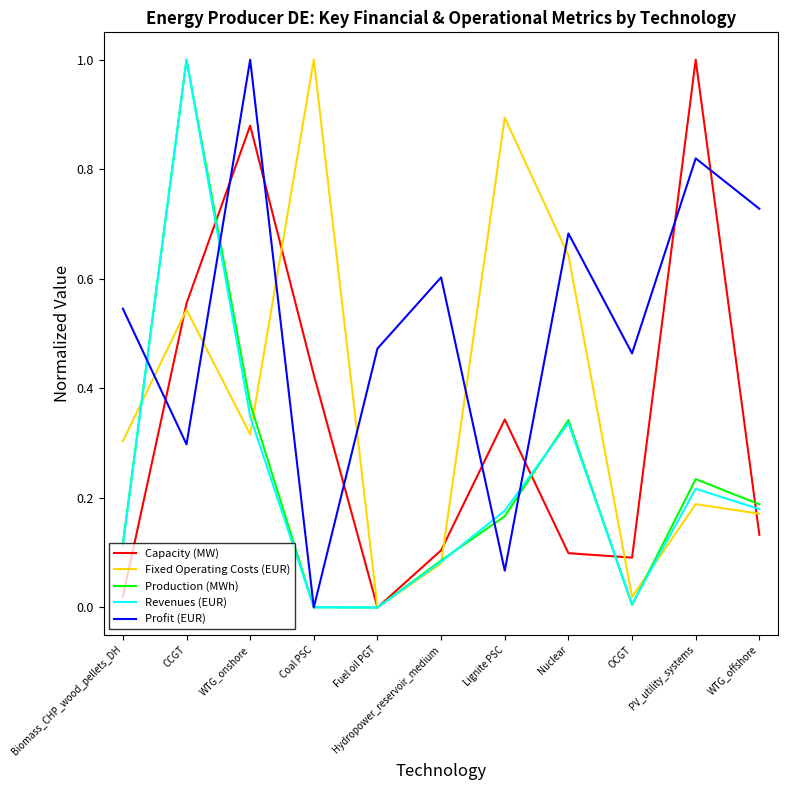

Which category has the highest value in the Fixed Operating Costs (EUR) series?

Coal PSC